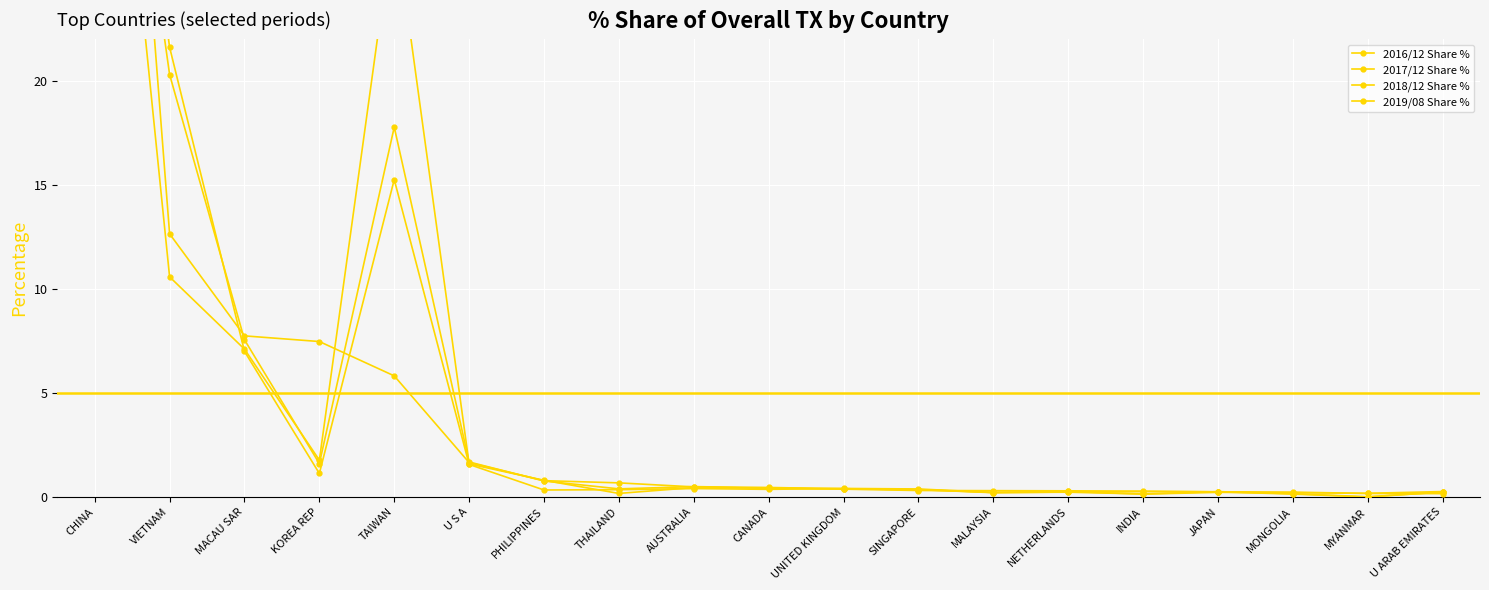

True or false: 2017/12 Share % and 2018/12 Share % intersect in this chart.

True